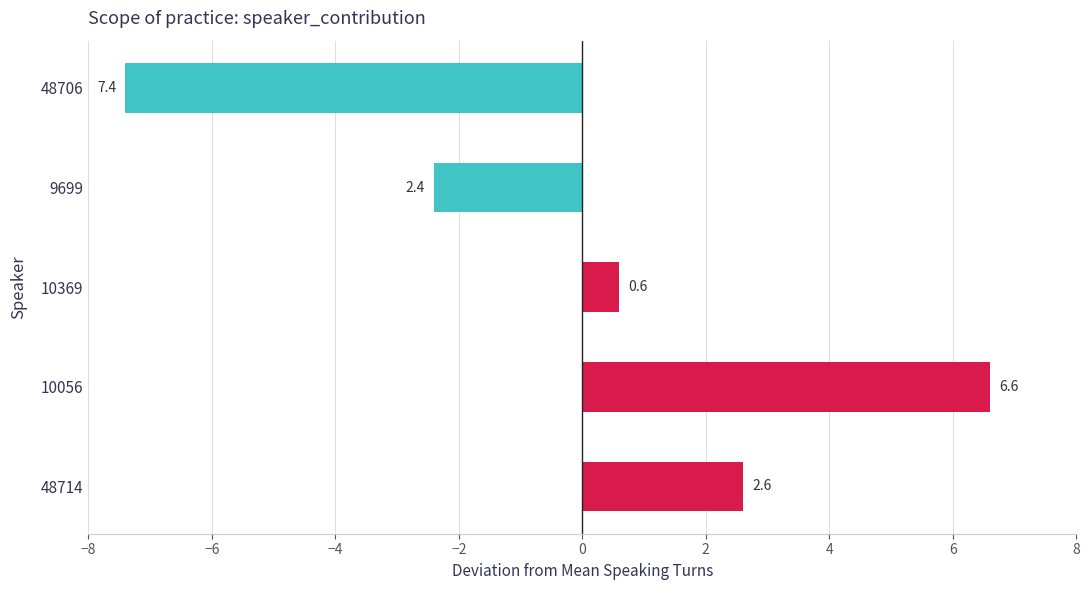

Rank the categories by value from lowest to highest.

48706, 9699, 10369, 48714, 10056